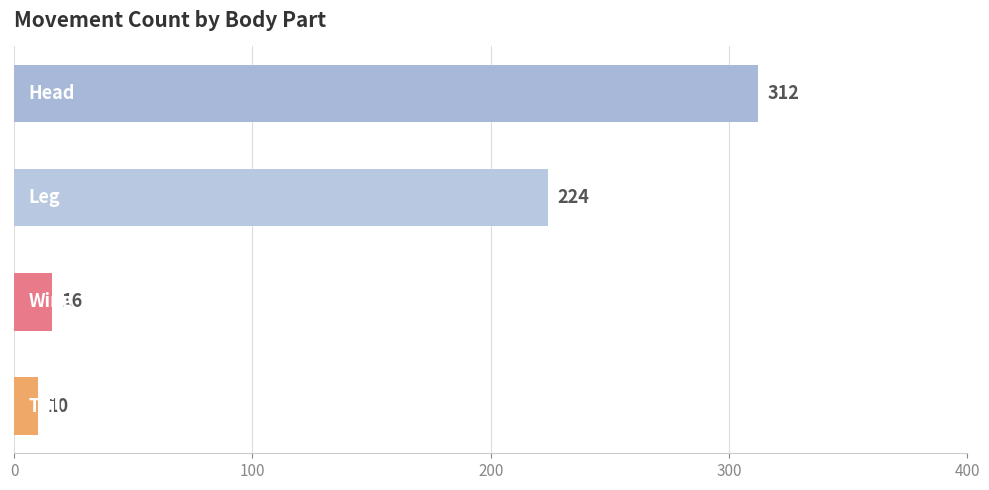

How many series are shown in this chart?

1